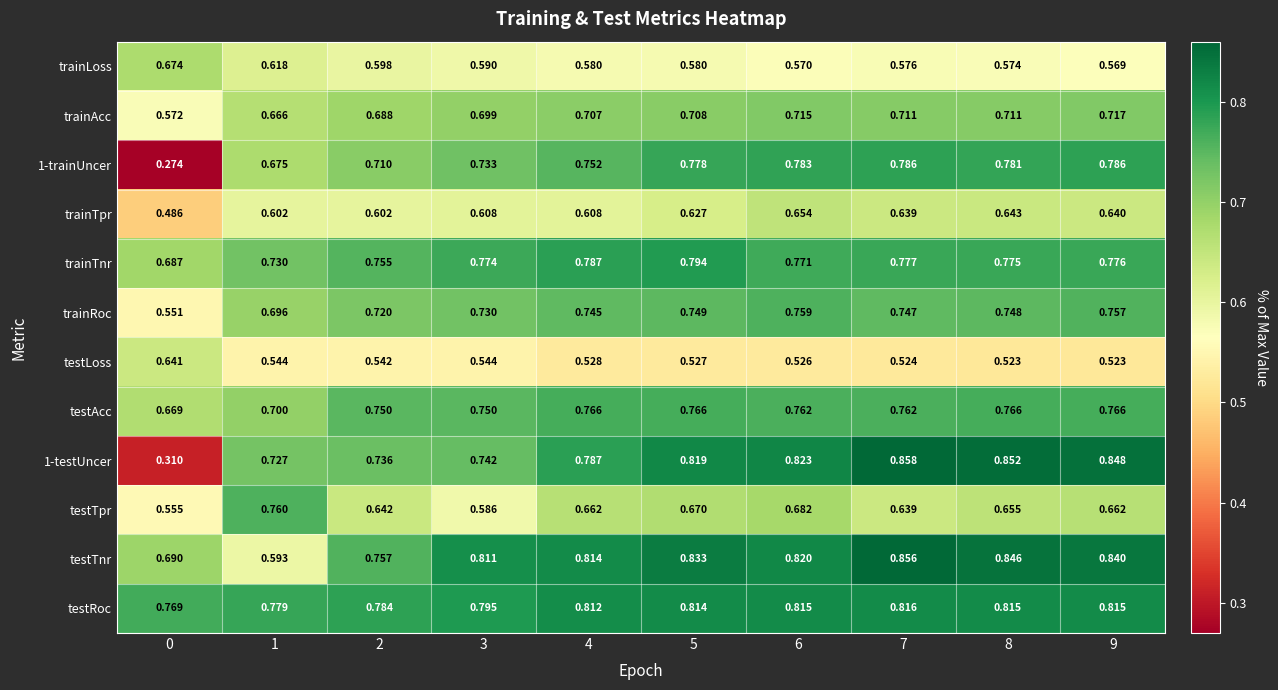

Is the value of trainTpr at 4 greater than the value of testTnr at 9?

No